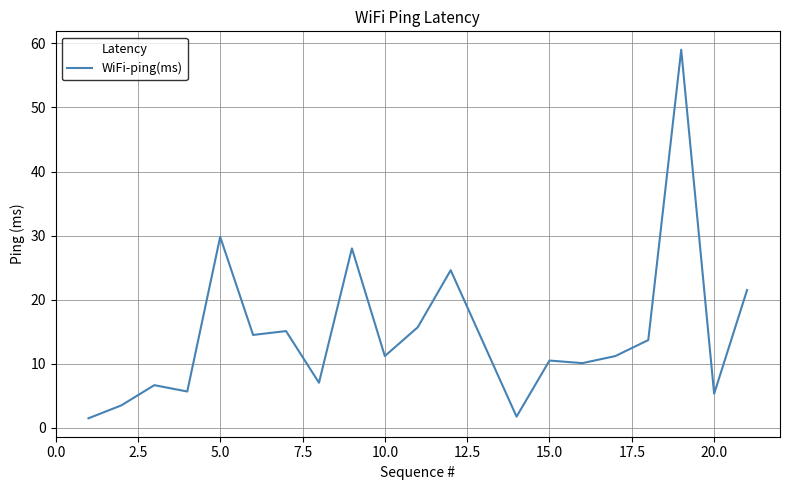

What is the difference between the maximum and minimum values?

57.5